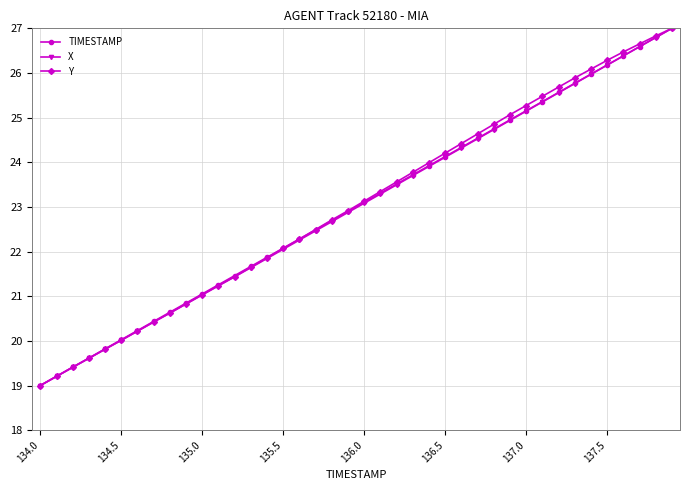

What is the value of the X point at the 31st from the left?

25.1